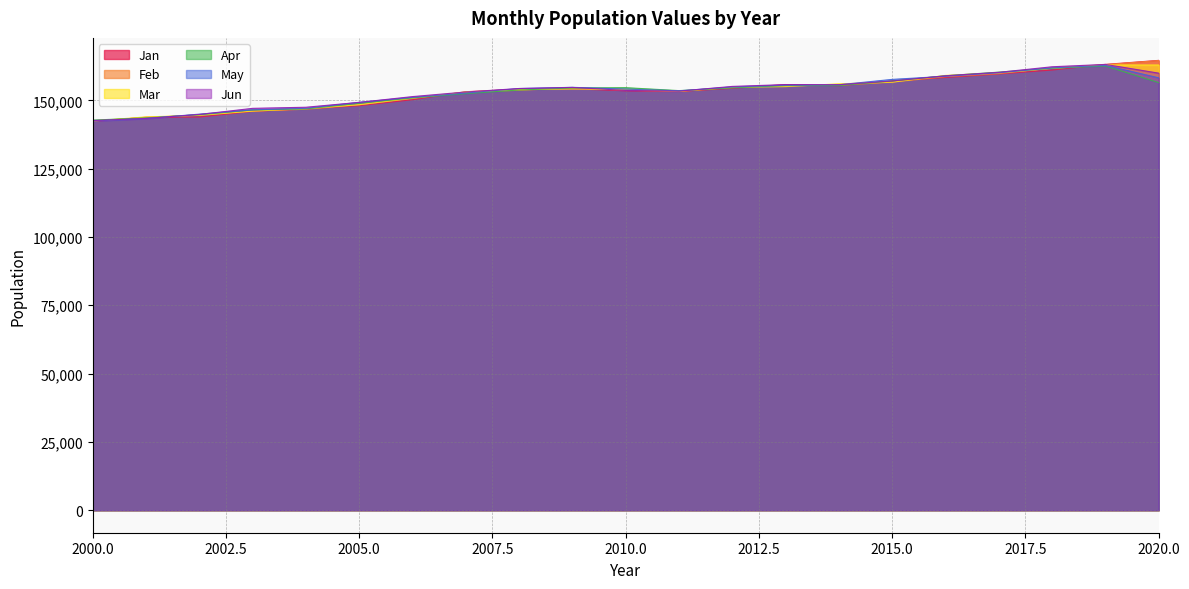

Between 2007 and 2015, which series saw the biggest shift?

May